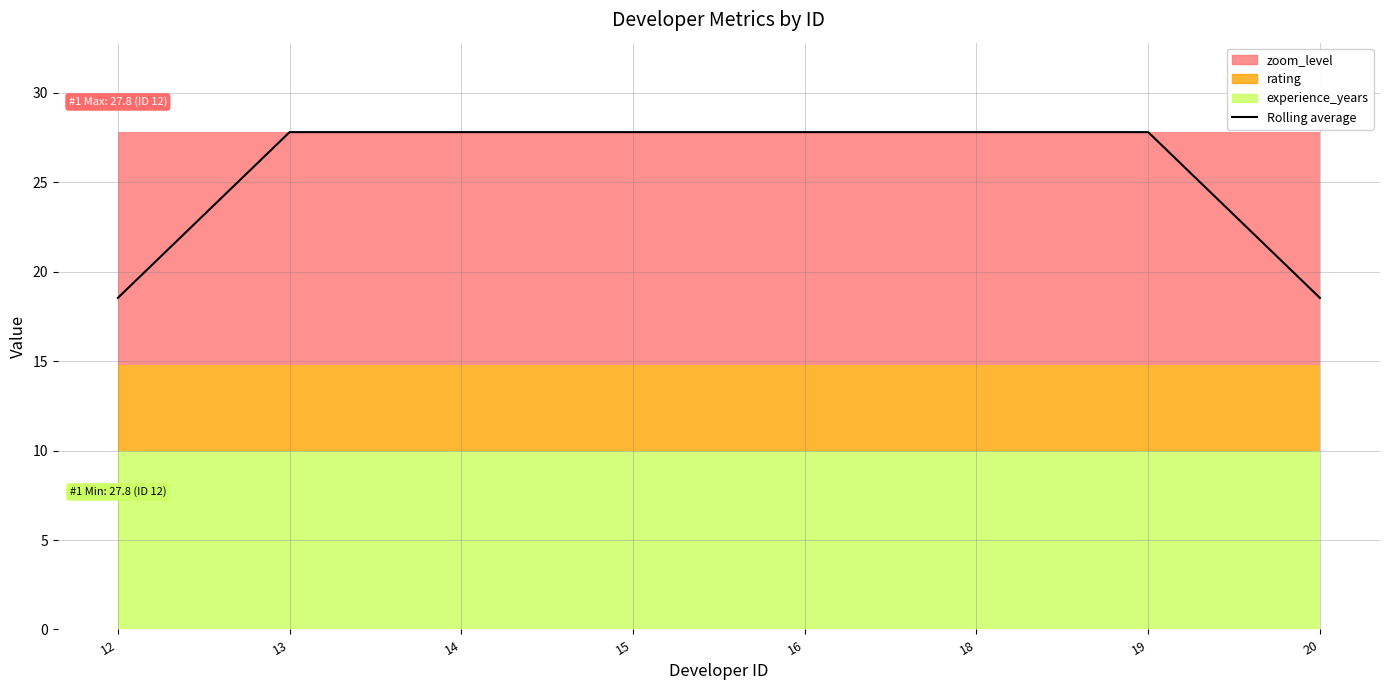

Reading left to right, list all the values displayed in this chart.

12=18.5	13=27.8	14=27.8	15=27.8	16=27.8	18=27.8	19=27.8	20=18.5